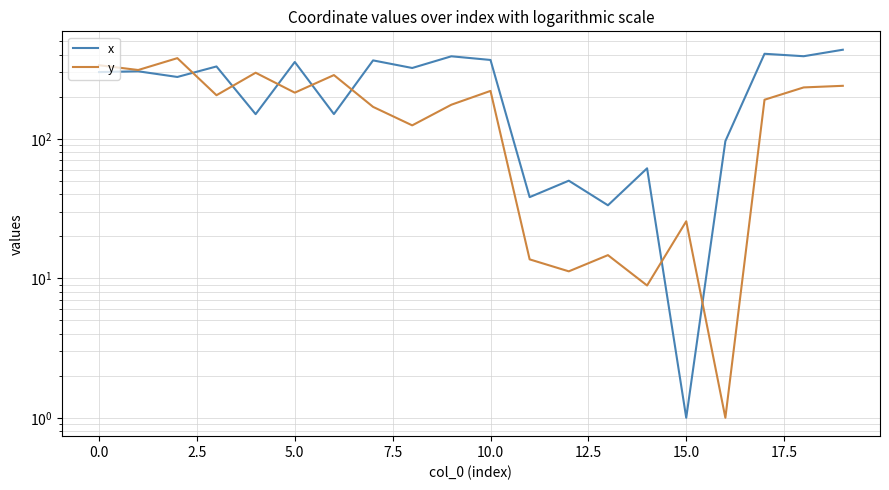

How many values in the y series exceed 205?

10